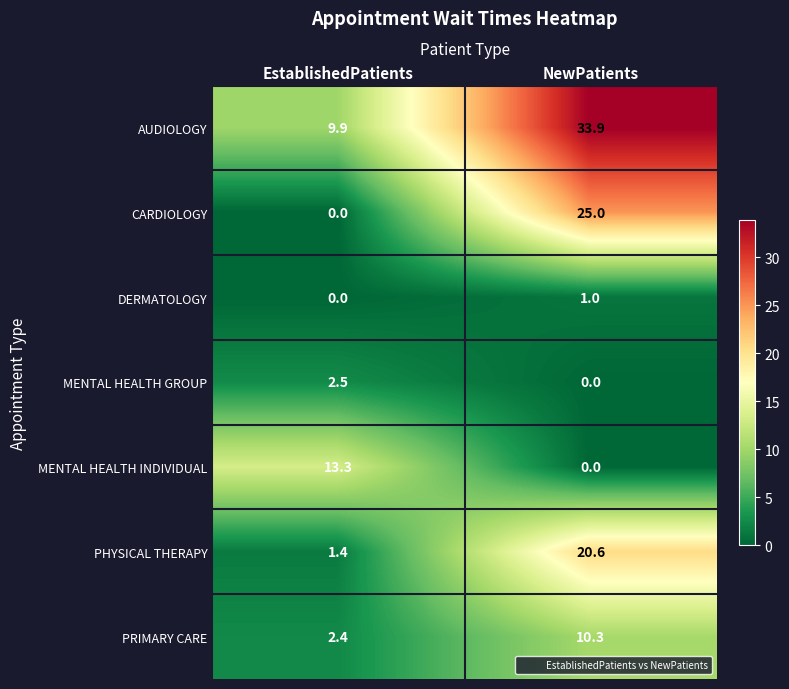

What is the total value across all series at EstablishedPatients?

29.5